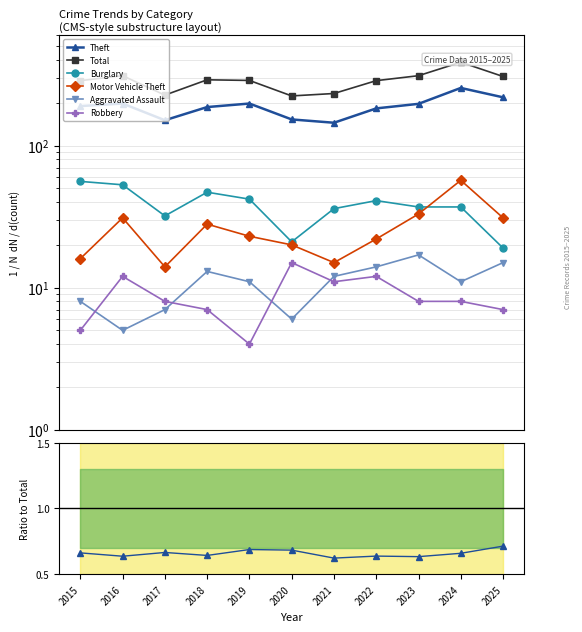

True or false: Total and Motor Vehicle Theft intersect in this chart.

False